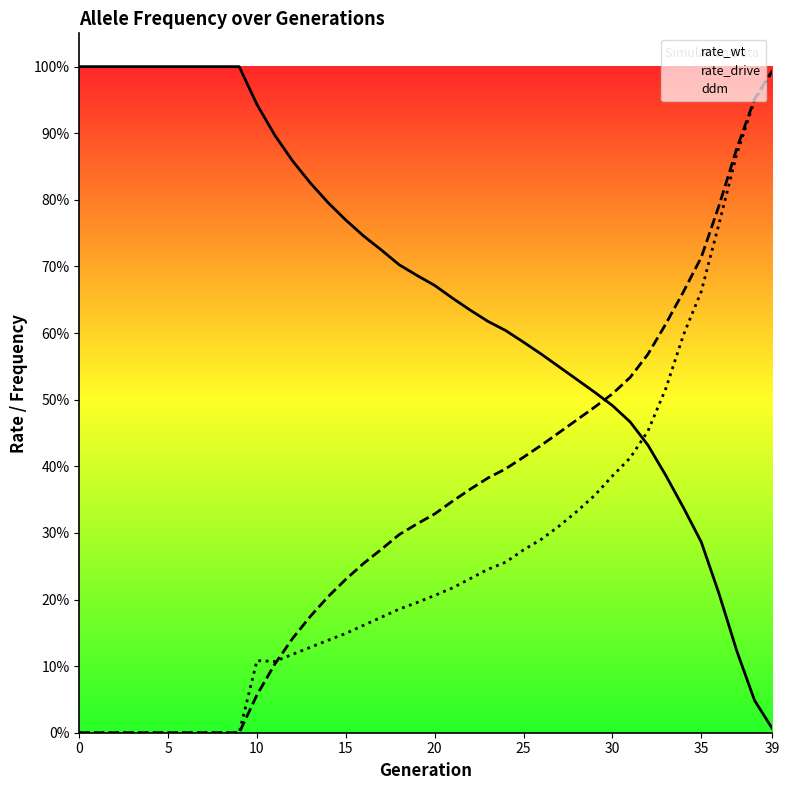

True or false: ddm has more than 2 points higher than both neighbors.

False